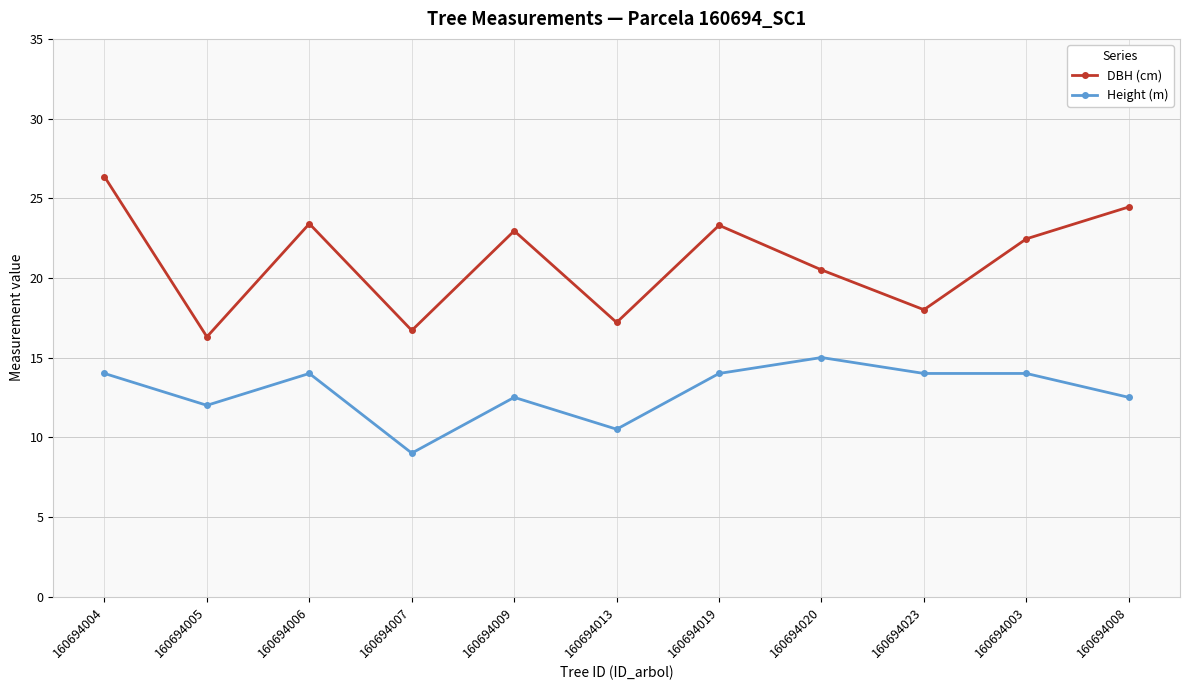

Count the number of data series in this chart.

2